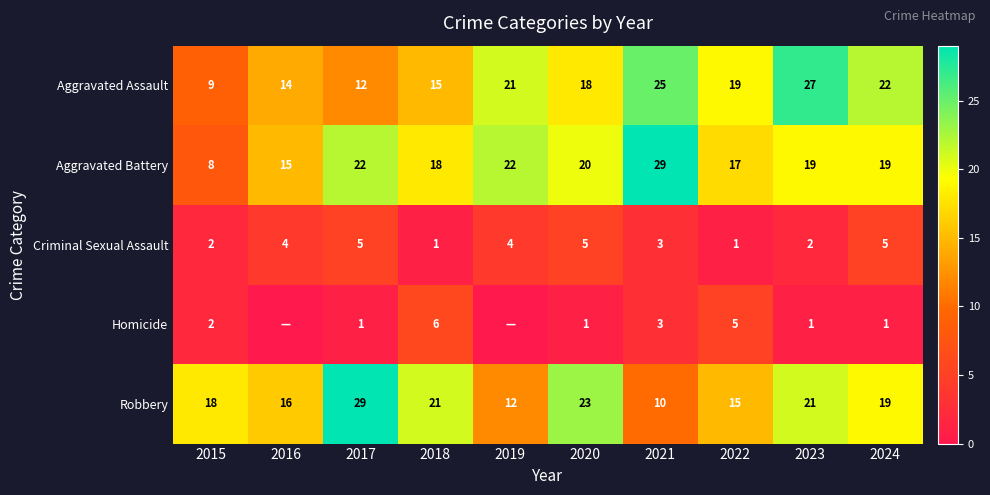

What is the difference between the highest and lowest values at 2020?

22